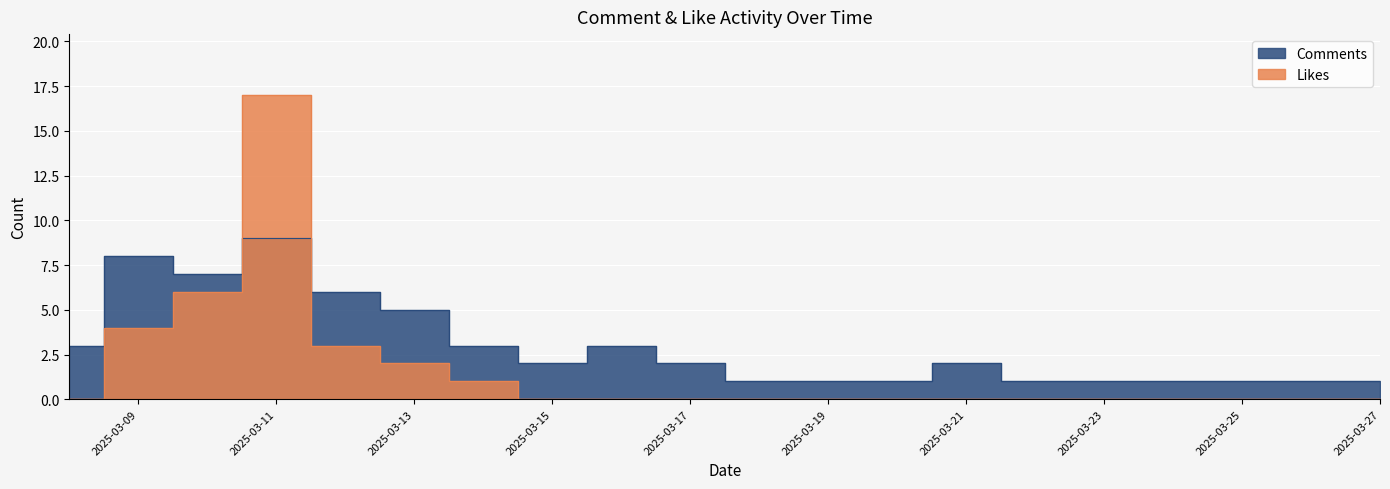

What are all the series names shown in the legend?

Comments, Likes